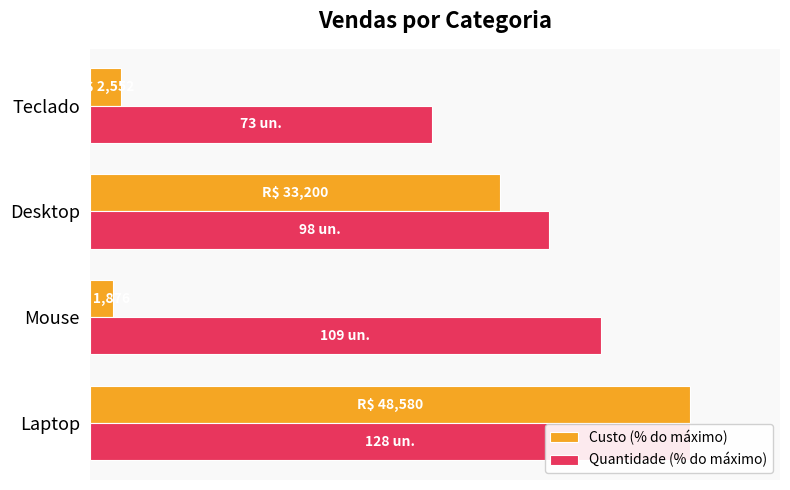

Which series has the largest total across all categories?

Quantidade (% do máximo)